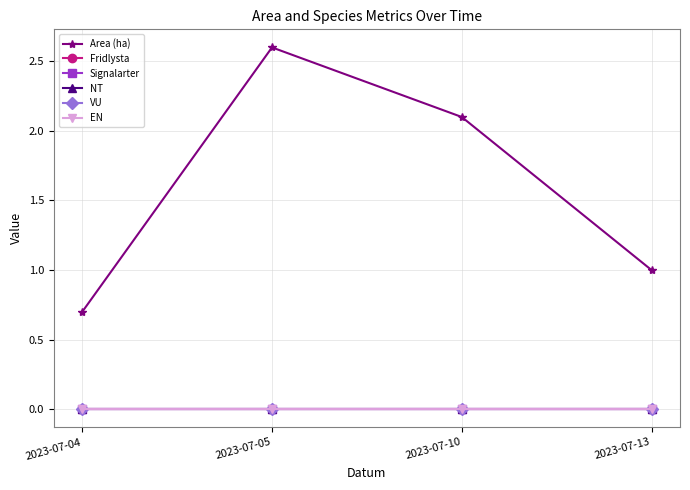

How many interior local peaks does the Area (ha) series have?

1